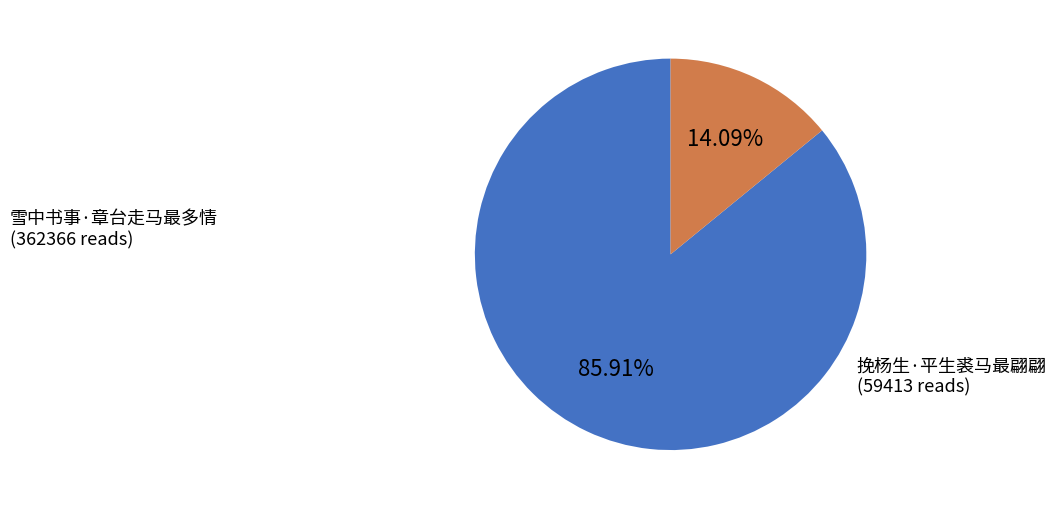

Does any single category account for the majority?

Yes